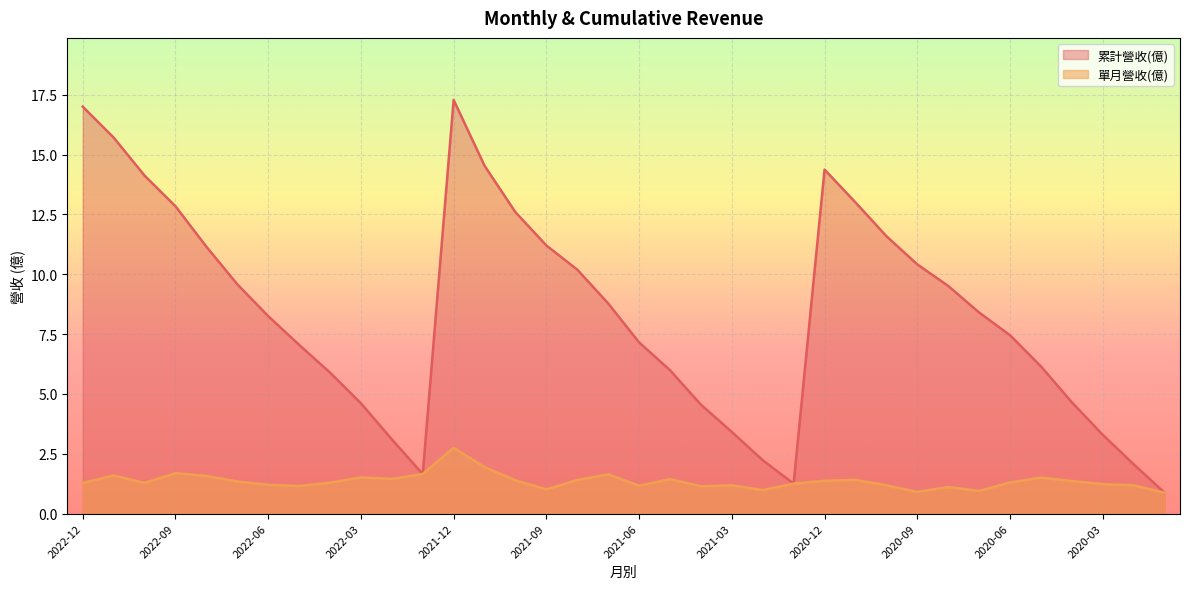

Which series changed the most between 2022-10 and 2022-07?

累計營收(億)